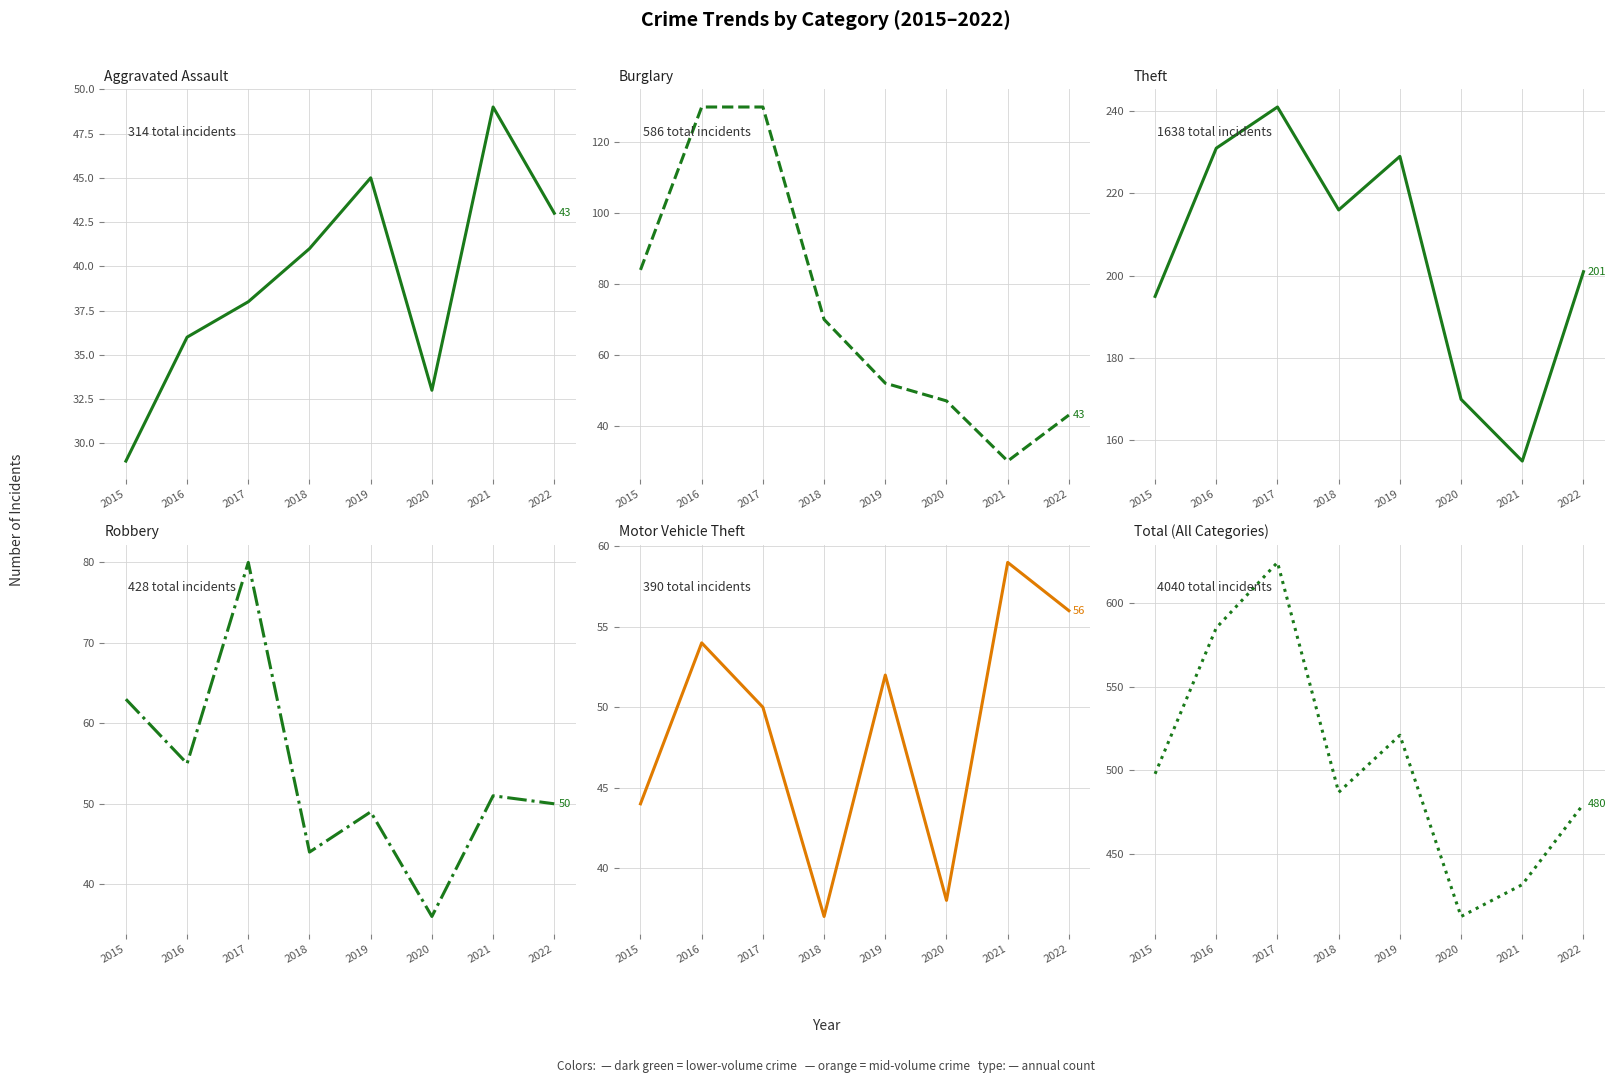

What is the maximum value shown in the chart?

624